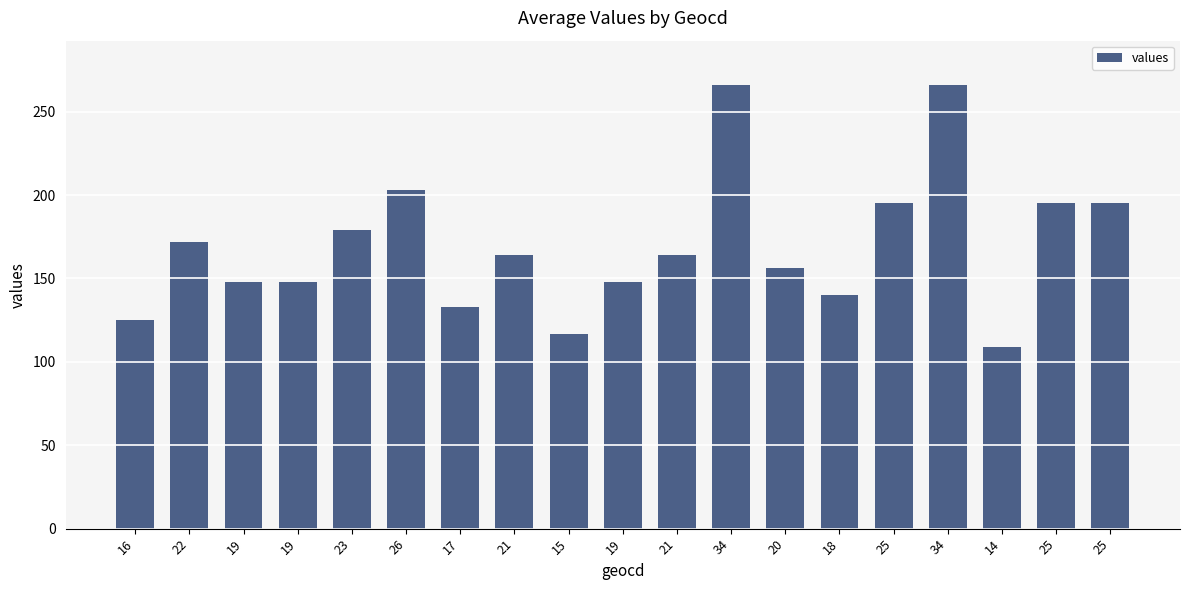

Does the chart contain any negative values?

No